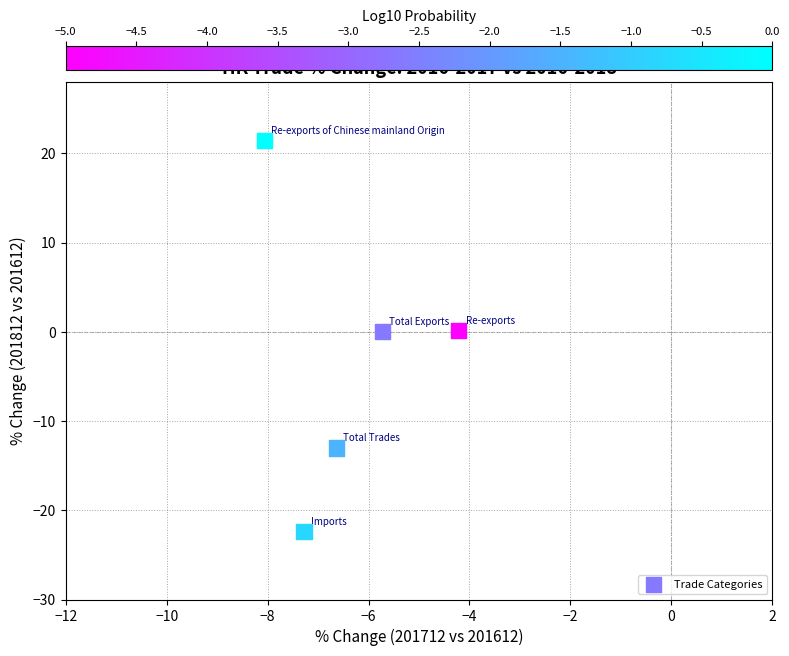

What is the average X value?

-6.4